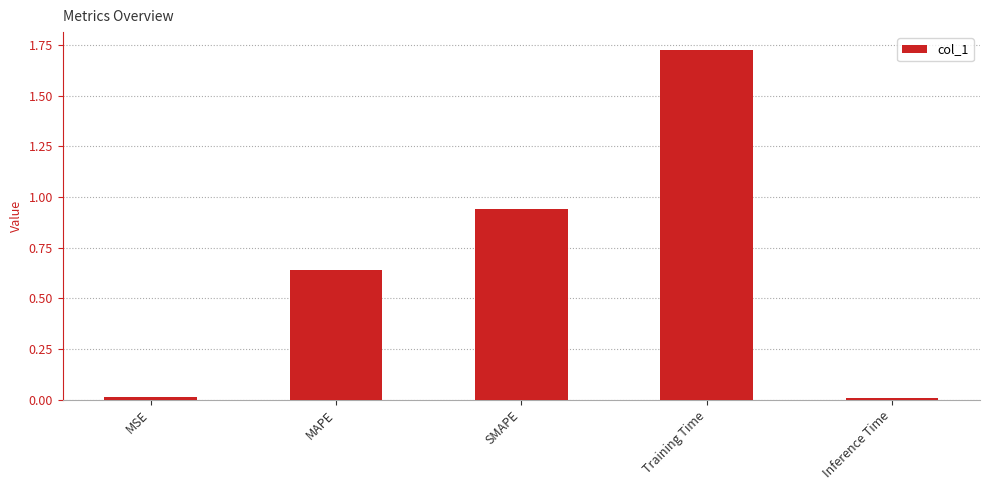

Which has a higher value, Training Time or Inference Time?

Training Time